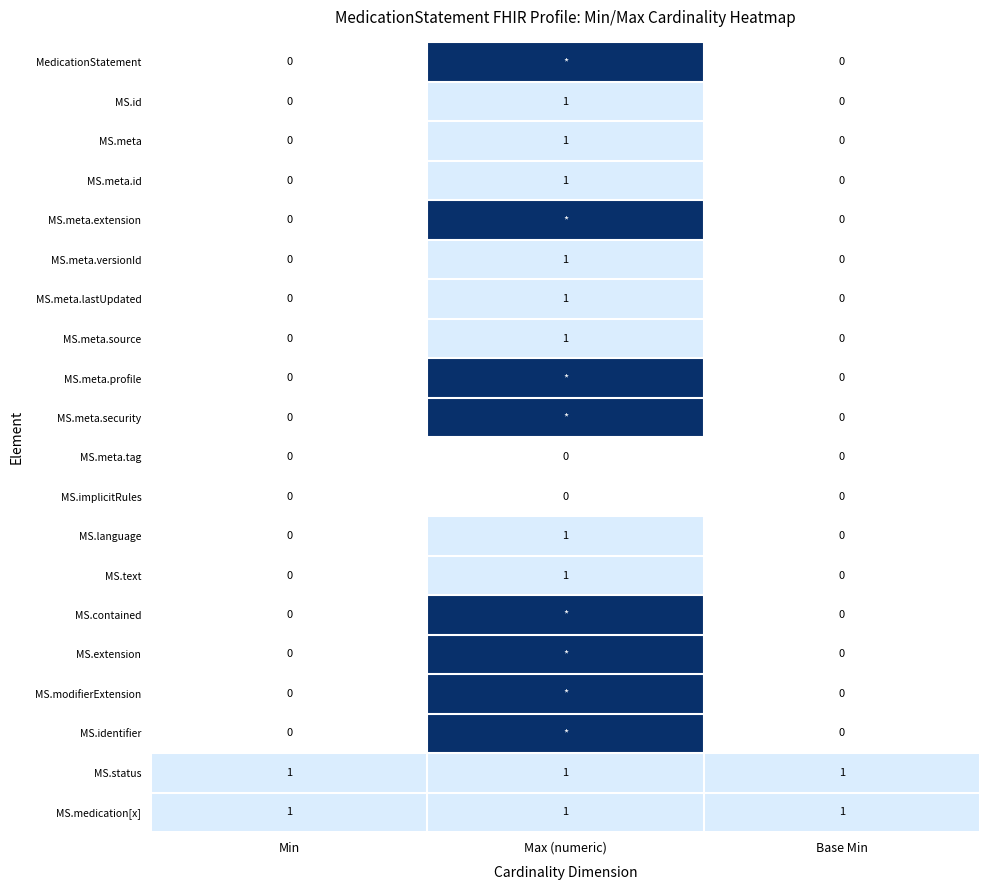

How many MS.meta.source values are between 0 and 1?

3